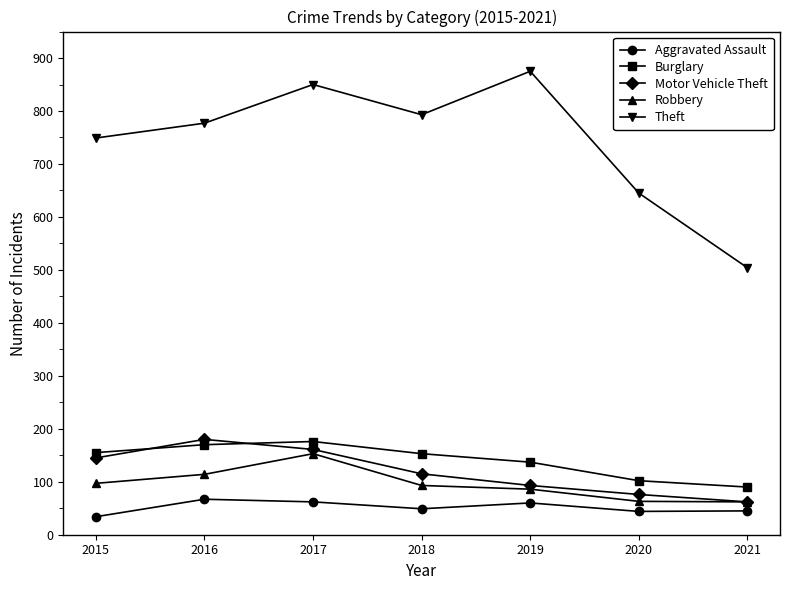

What is the sum of all Robbery values?

668